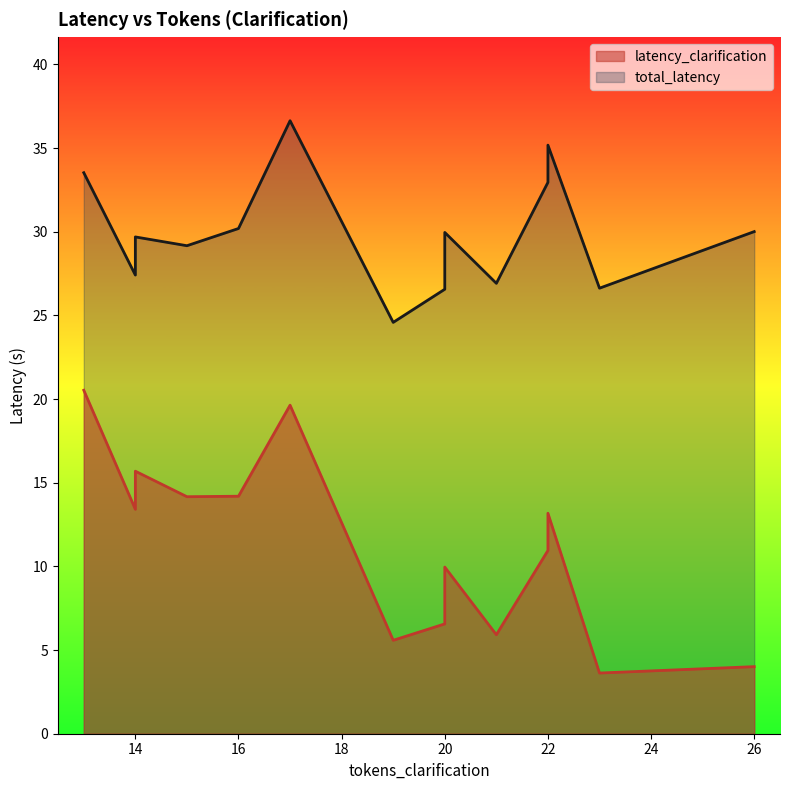

What is the average value of the total_latency series?

29.7